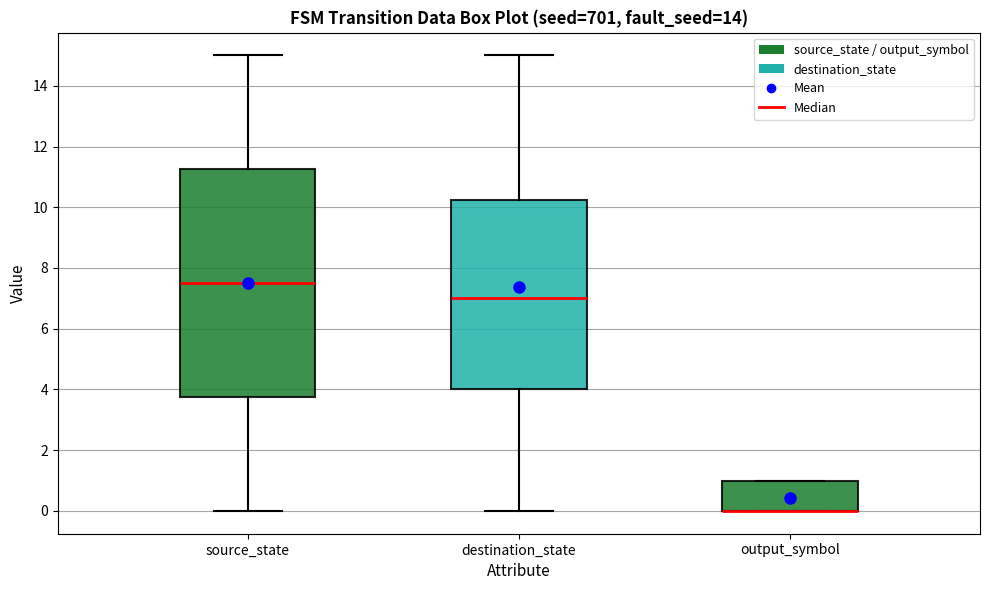

Reading left to right, read every box against the y-axis: the position of its median line, the range the box covers, and the ends of its whiskers. The values are not printed on the chart, so give them approximately, as read against the axis.

source_state: median 7.6, box 3.8 to 11.2, whiskers 0.0 to 15.0
destination_state: median 7.0, box 4.0 to 10.2, whiskers 0.0 to 15.0
output_symbol: median 0.0 (drawn on the box's lower edge), box 0.0 to 1.0, whiskers 0.0 to 1.0